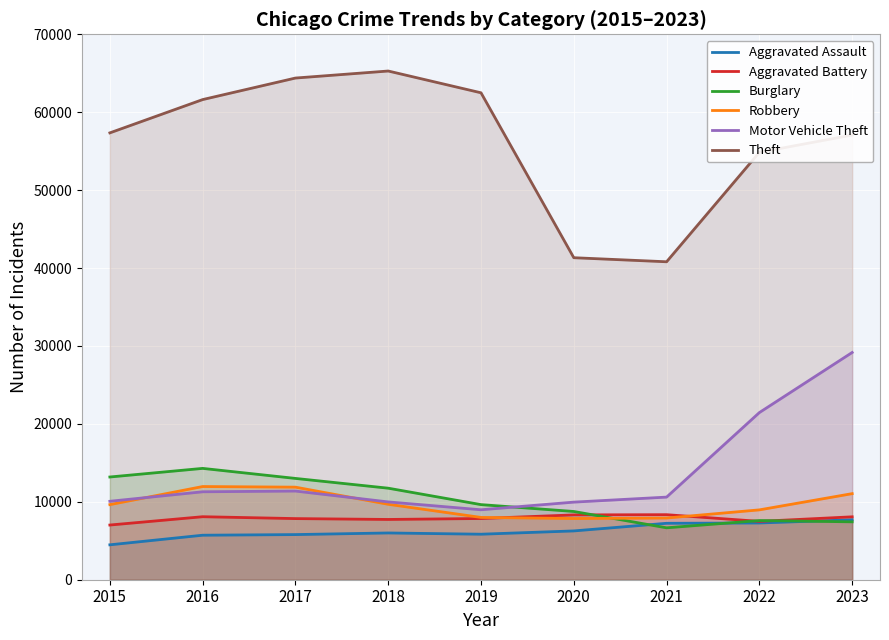

What is the sum of the Robbery values at 2019 and 2015?

17633